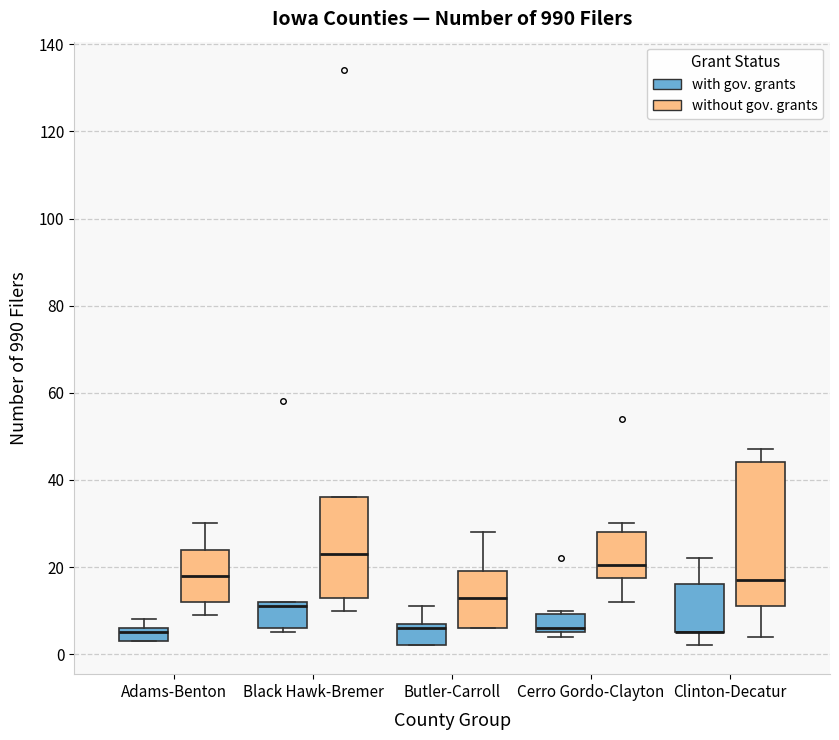

Which box is the tallest, from its lower edge to its upper edge?

Clinton-Decatur (without gov. grants)